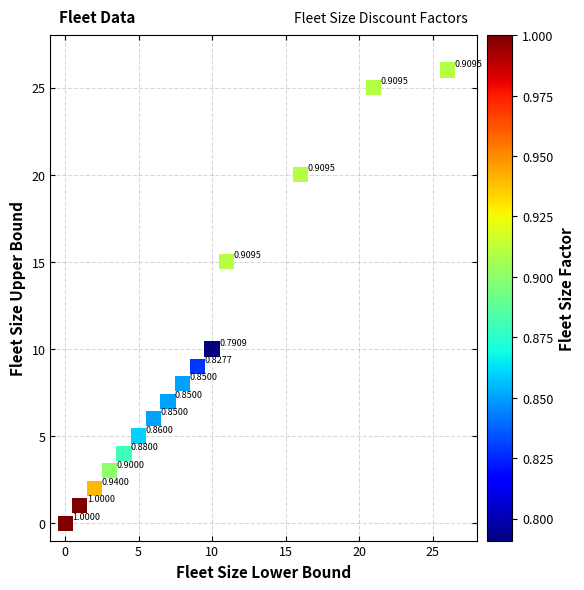

What is the range of Y values (max minus min)?

26